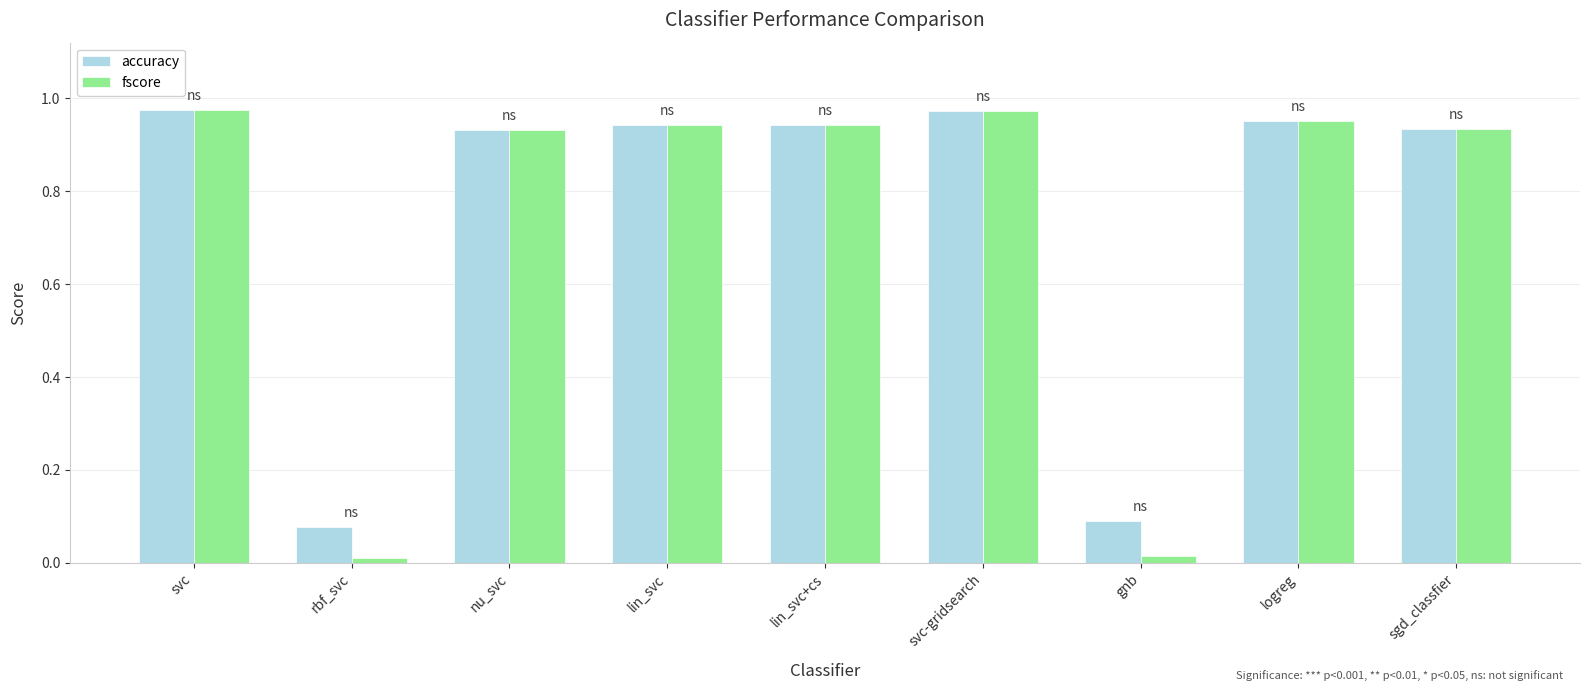

Does the chart contain any negative values?

No